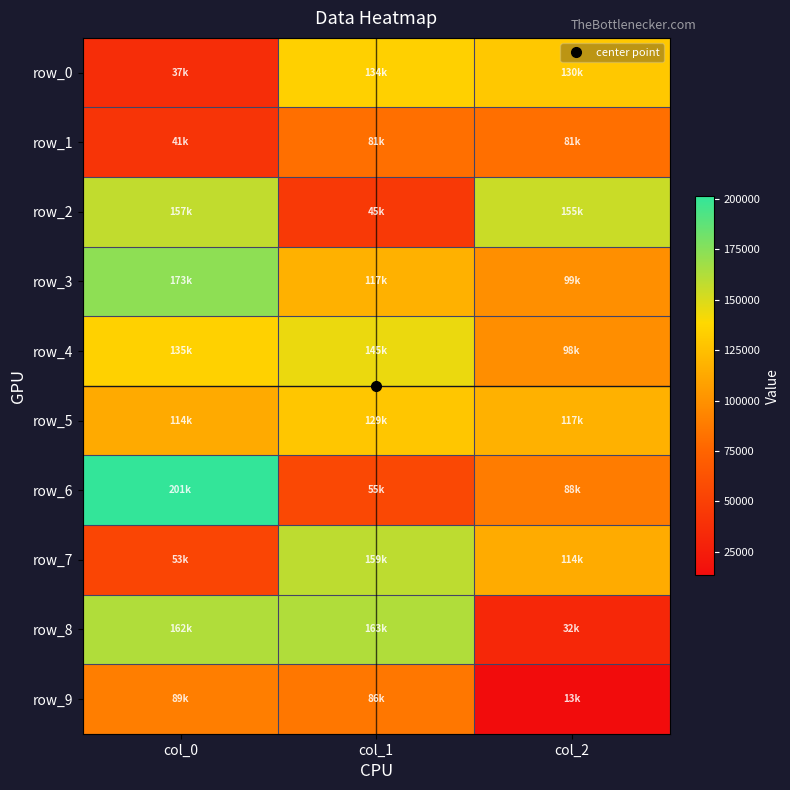

Which label corresponds to the smallest value in the chart?

col_2